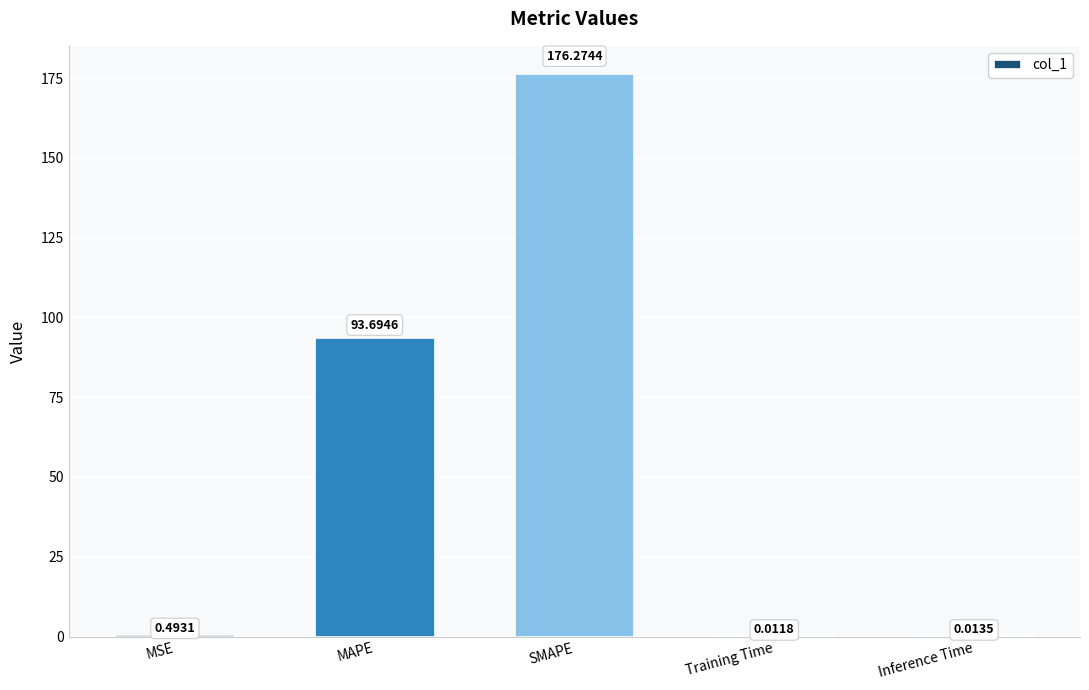

Count the number of data series in this chart.

1